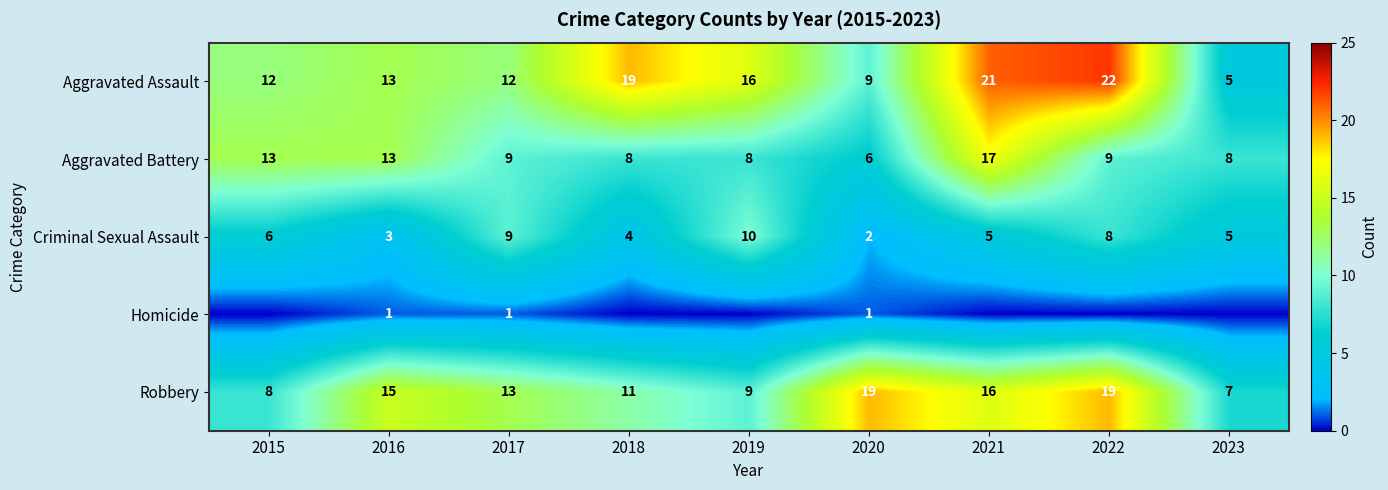

At how many categories does at least one series exceed 21?

1